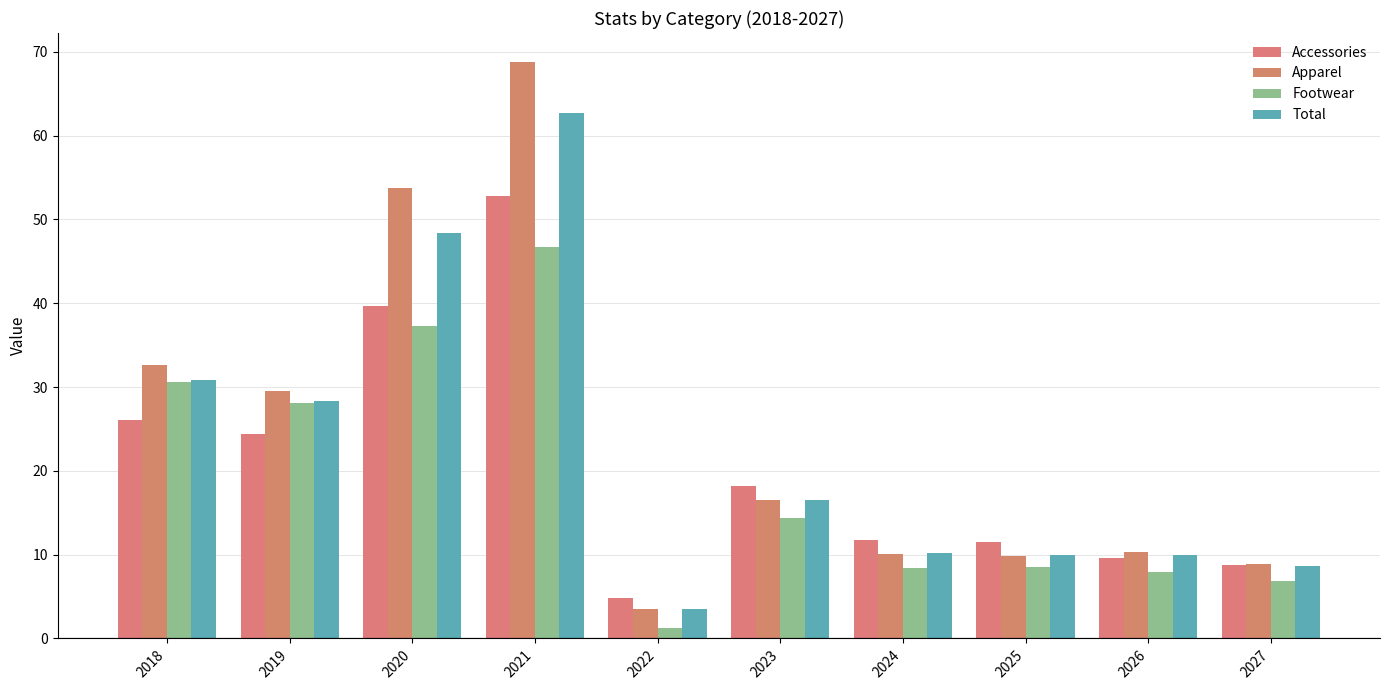

What is the total value across all series at 2024?

40.4